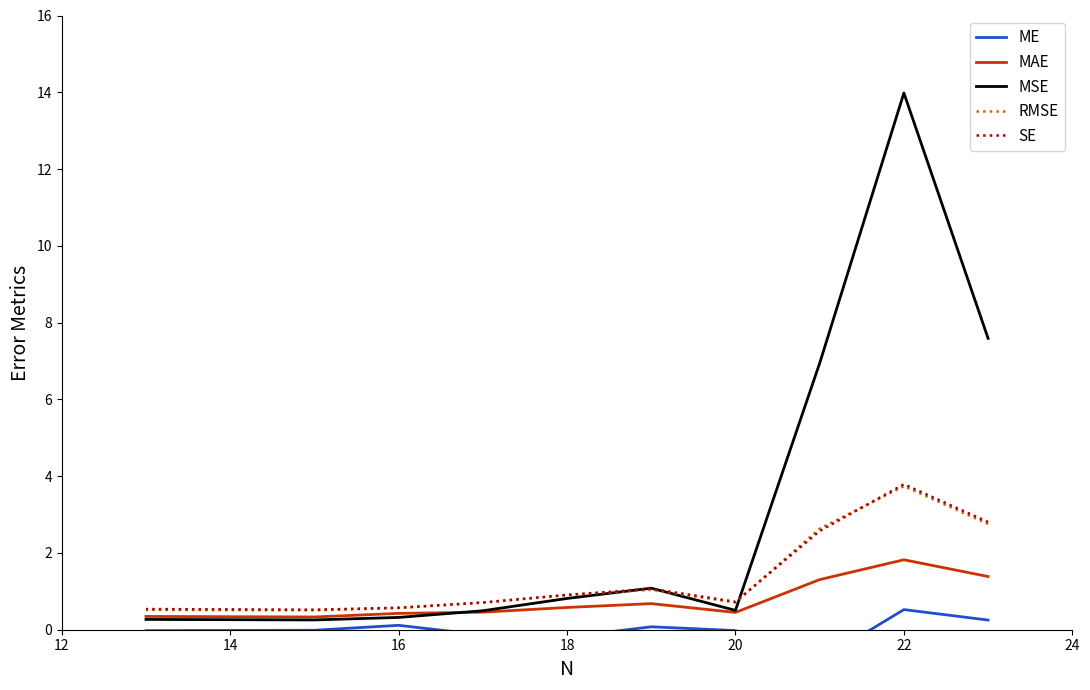

True or false: ME and MAE cross at least once.

False